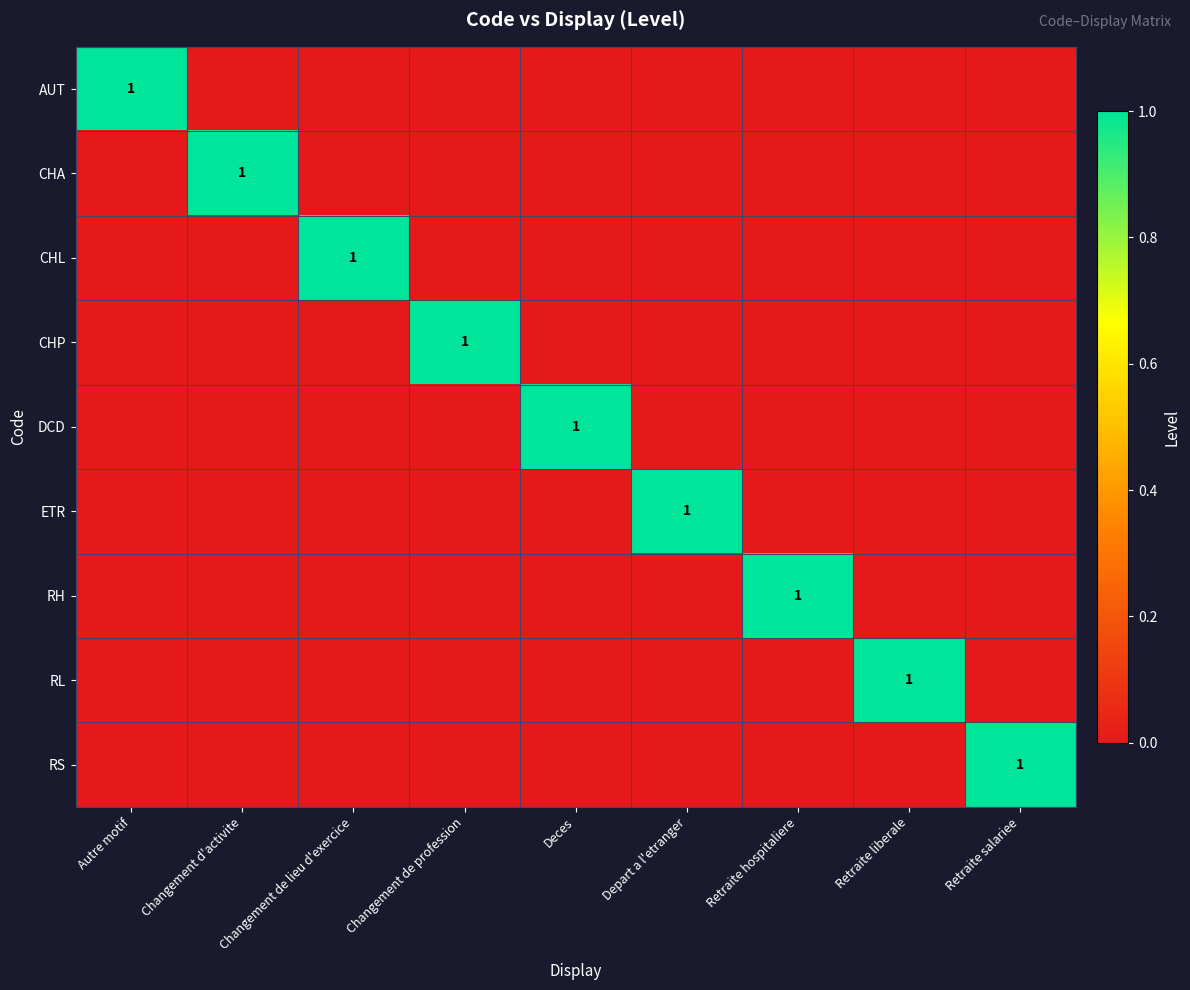

The RH series shows -1 at Changement d'activite. True or false?

False